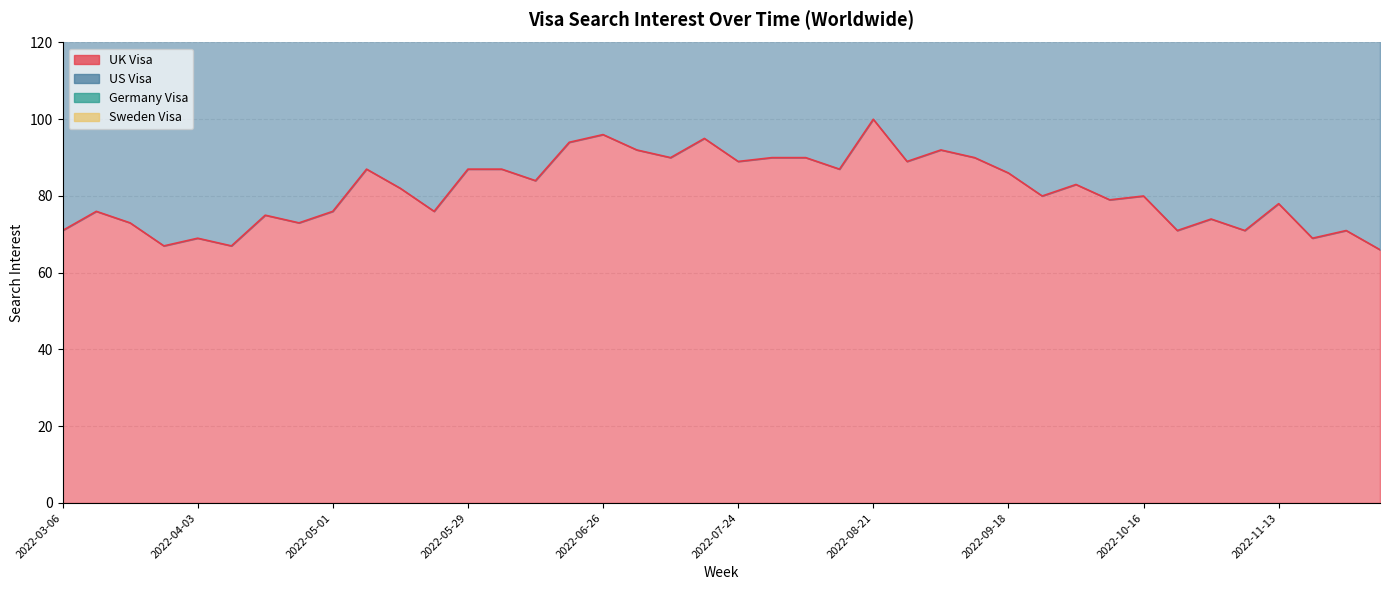

Rank the categories by Sweden Visa value from highest to lowest.

2022-07-31, 2022-08-07, 2022-06-05, 2022-08-14, 2022-08-21, 2022-10-09, 2022-04-03, 2022-04-10, 2022-04-17, 2022-04-24, 2022-05-01, 2022-05-08, 2022-05-15, 2022-05-22, 2022-05-29, 2022-06-12, 2022-06-19, 2022-06-26, 2022-07-03, 2022-07-10, 2022-07-17, 2022-07-24, 2022-08-28, 2022-09-04, 2022-09-11, 2022-09-18, 2022-09-25, 2022-10-02, 2022-10-16, 2022-10-23, 2022-10-30, 2022-11-06, 2022-11-13, 2022-11-27, 2022-12-04, 2022-03-06, 2022-03-13, 2022-03-20, 2022-03-27, 2022-11-20